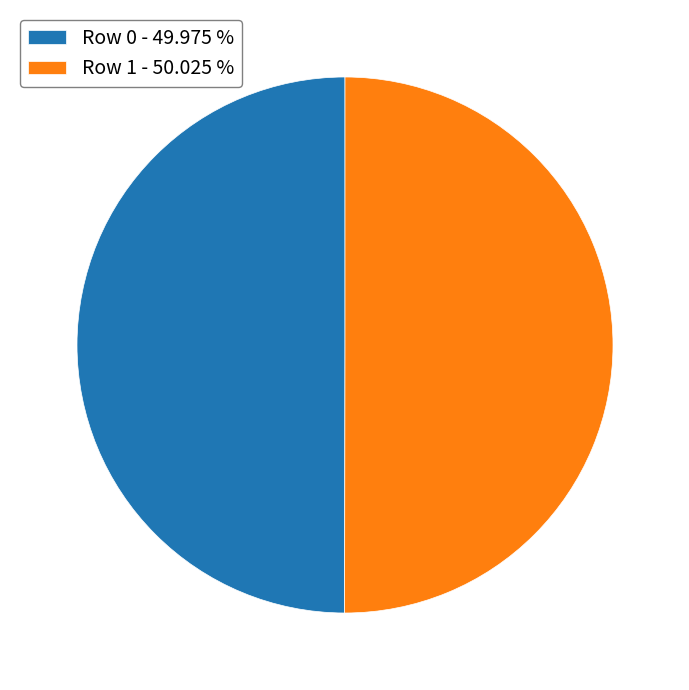

The Row 1 slice represents 50% of the pie. True or false?

True